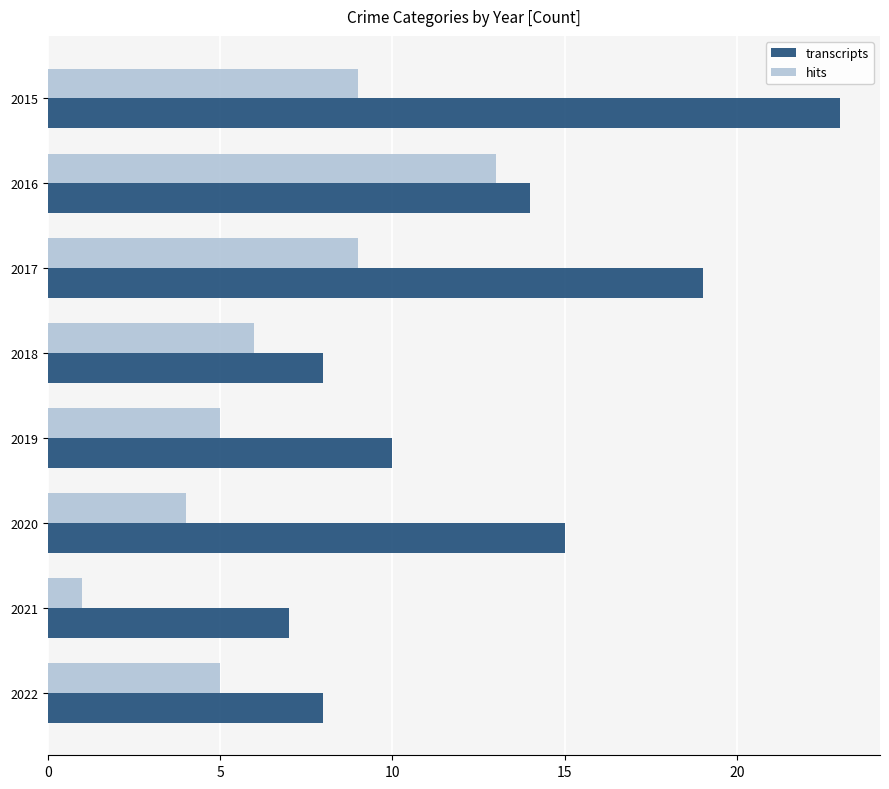

List the series in order of their overall mean, highest first.

transcripts, hits